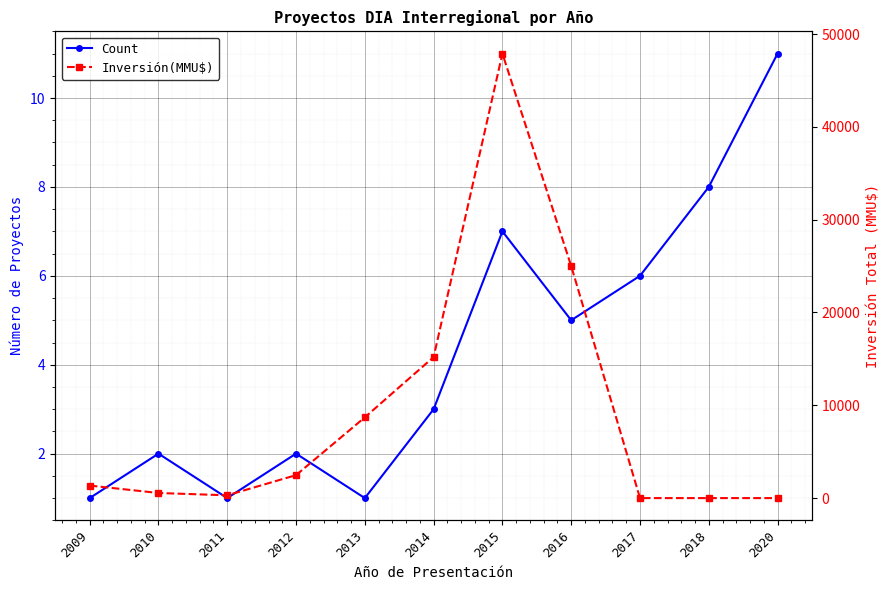

What is the difference between the highest and lowest values at 2009?

1349